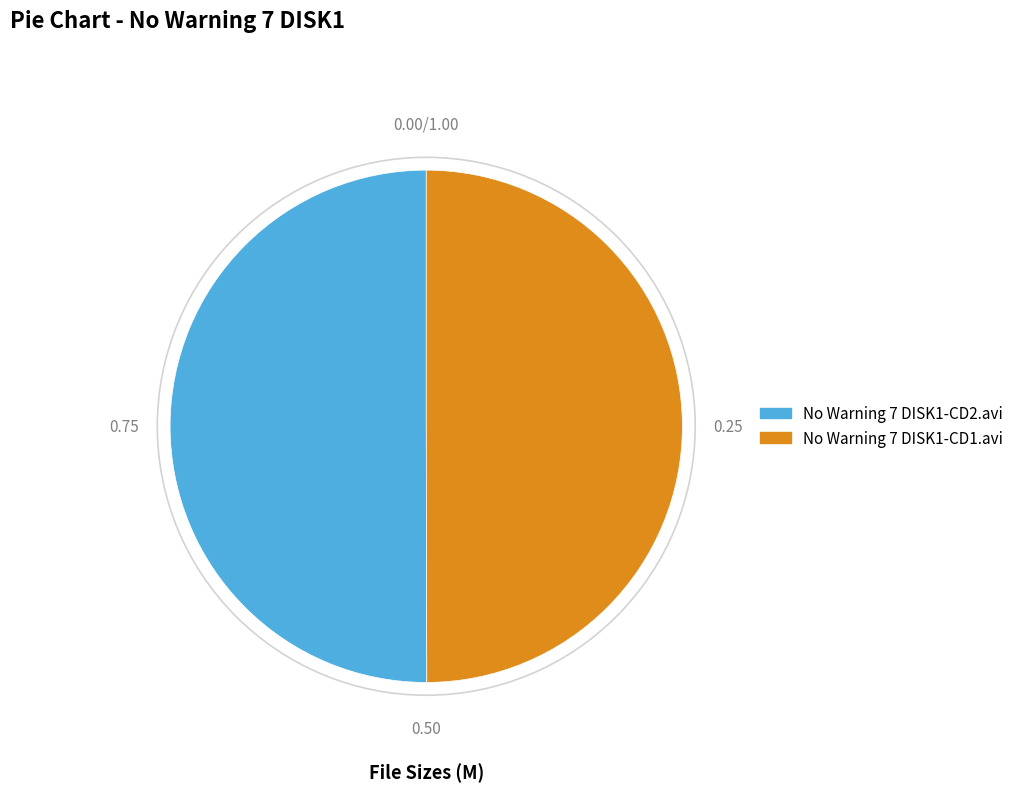

Approximately how many times larger is the value at No Warning 7 DISK1-CD2.avi compared to No Warning 7 DISK1-CD1.avi?

1.0